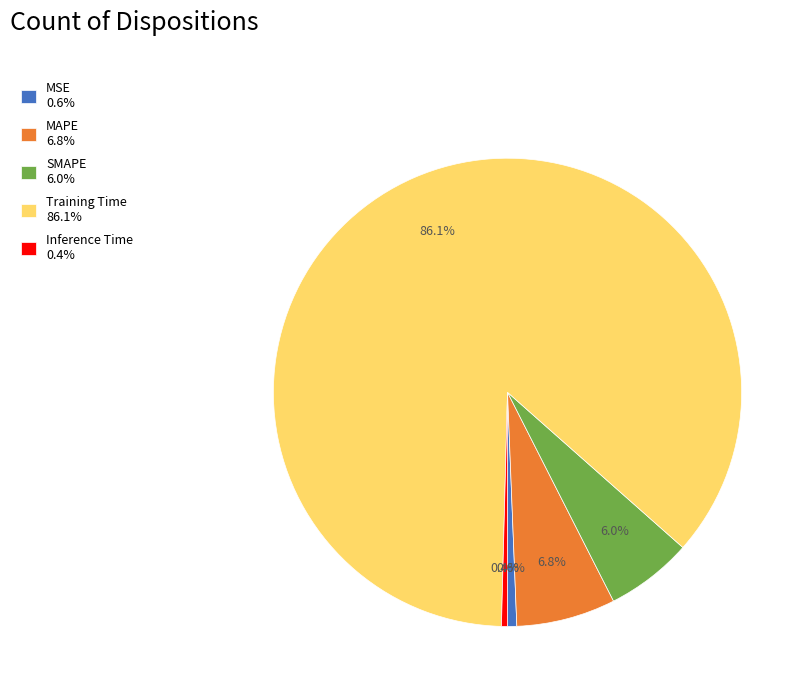

What is the total percentage of SMAPE and MAPE?

12.8%